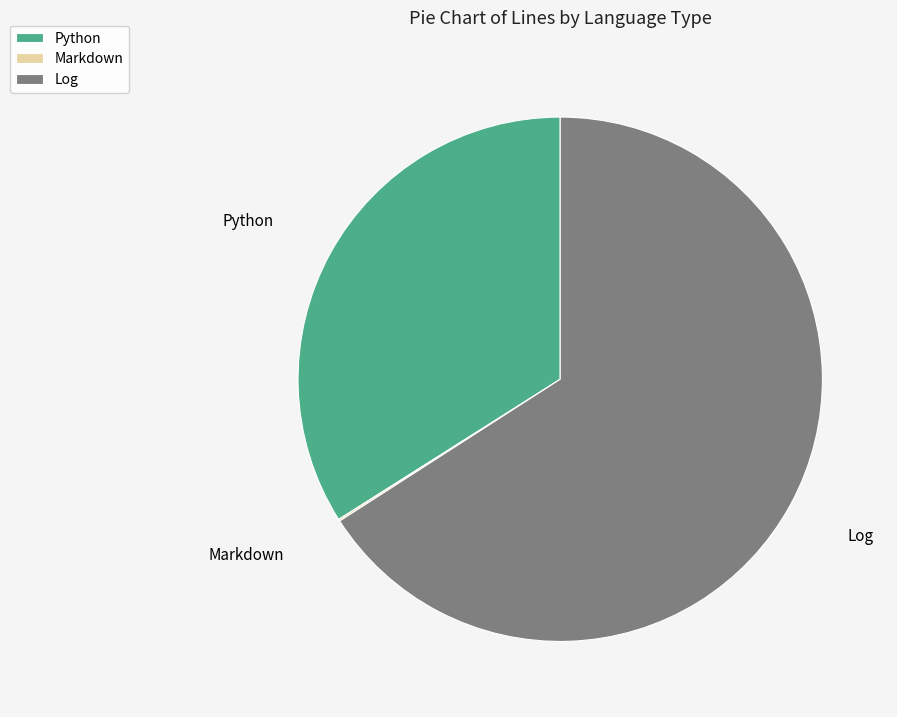

Which slice is the largest?

Log